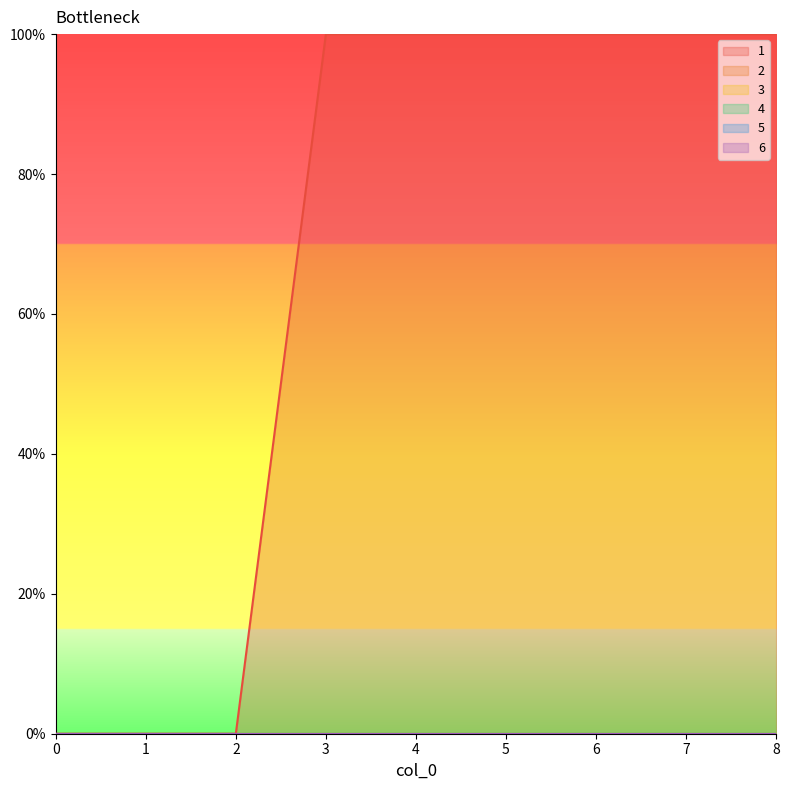

List the labels in order of 5 value, largest first.

0, 1, 2, 3, 4, 5, 6, 7, 8